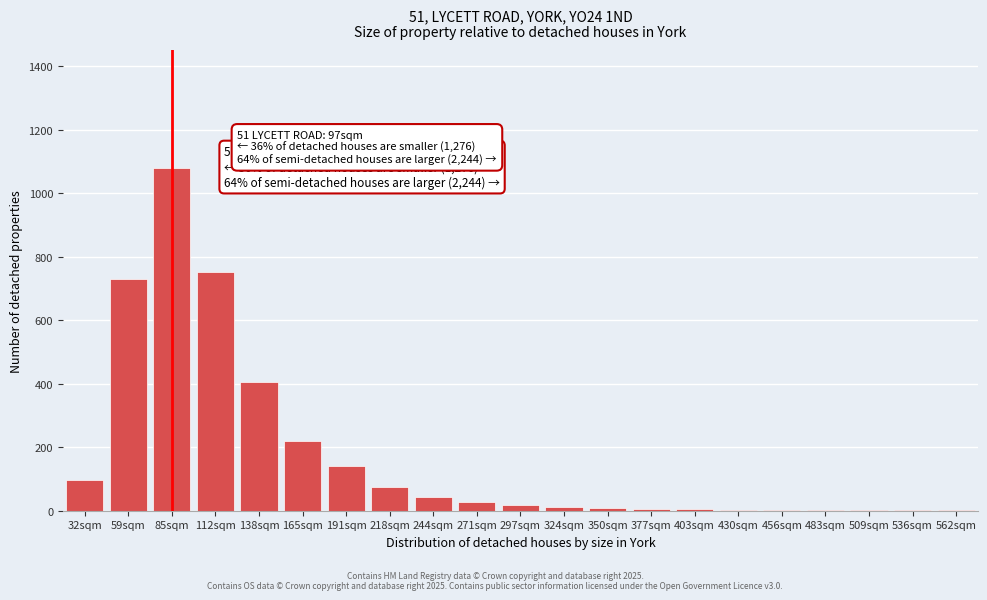

What is the maximum value shown in the chart?

1079